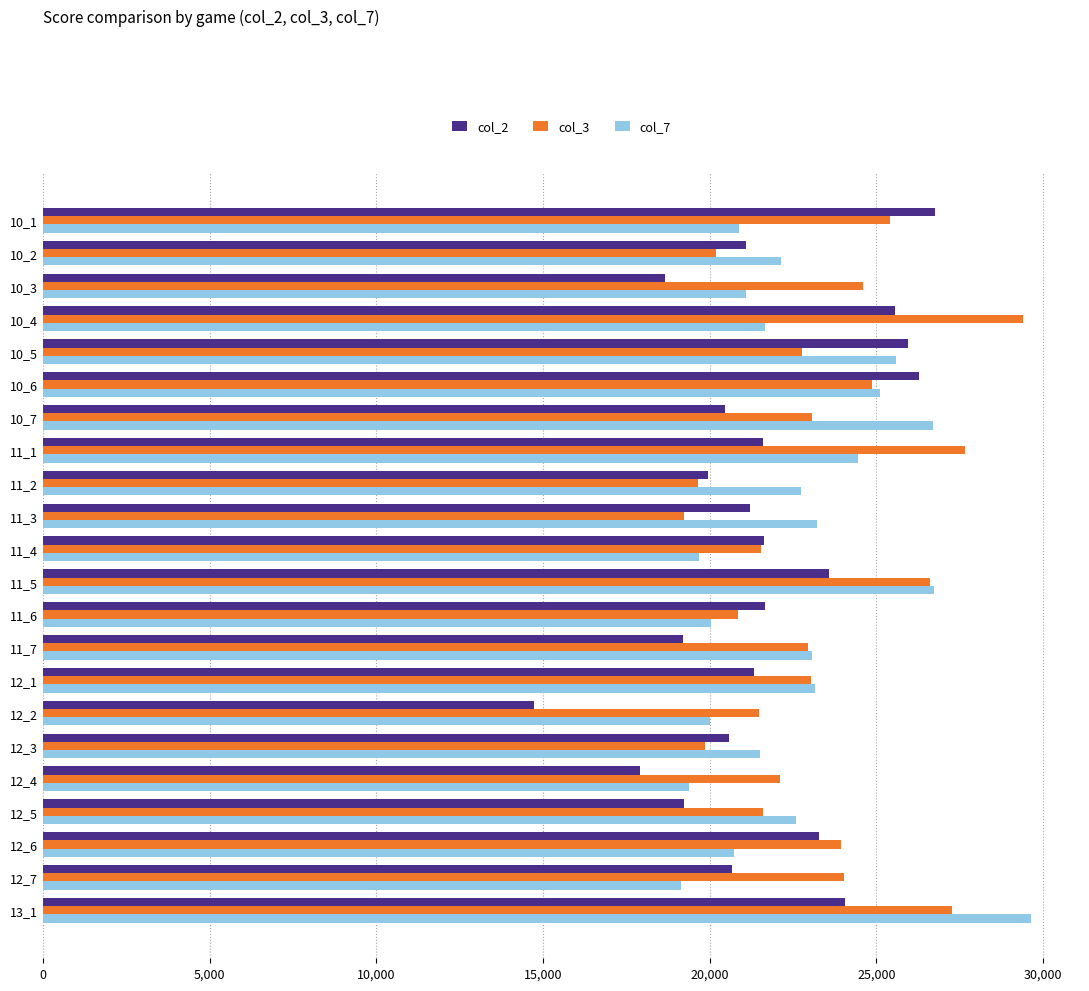

Between 11_3 and 12_2, which series saw the biggest shift?

col_2